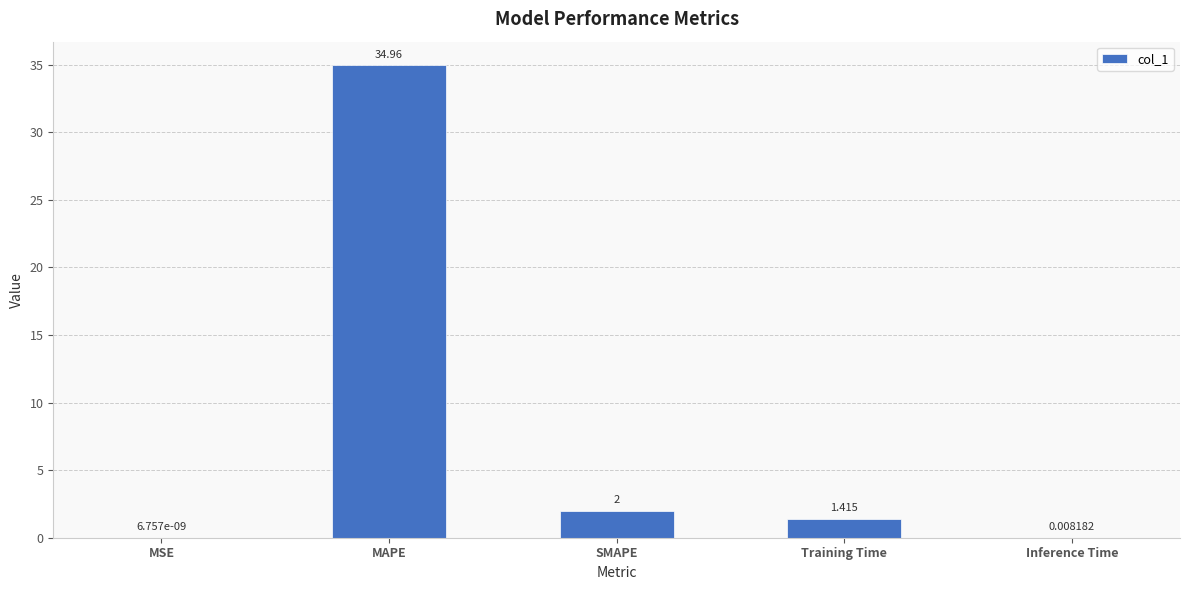

Which has a higher value, MAPE or SMAPE?

MAPE